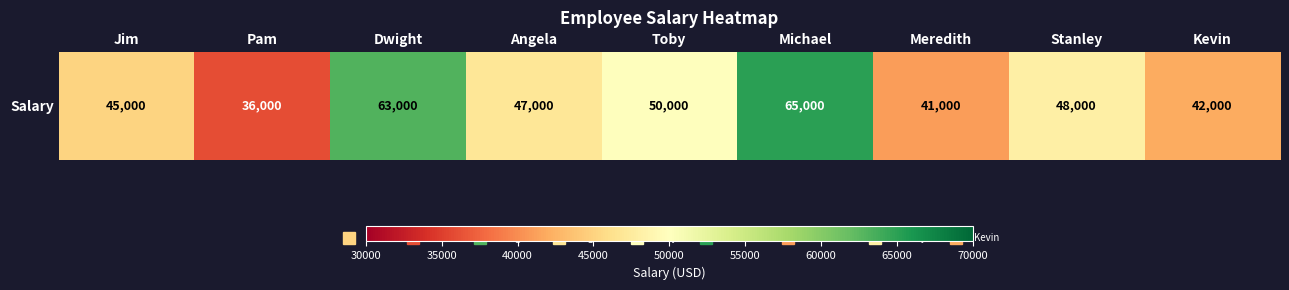

Reading right to left, extract all data points from this chart.

Kevin=42000	Stanley=48000	Meredith=41000	Michael=65000	Toby=50000	Angela=47000	Dwight=63000	Pam=36000	Jim=45000